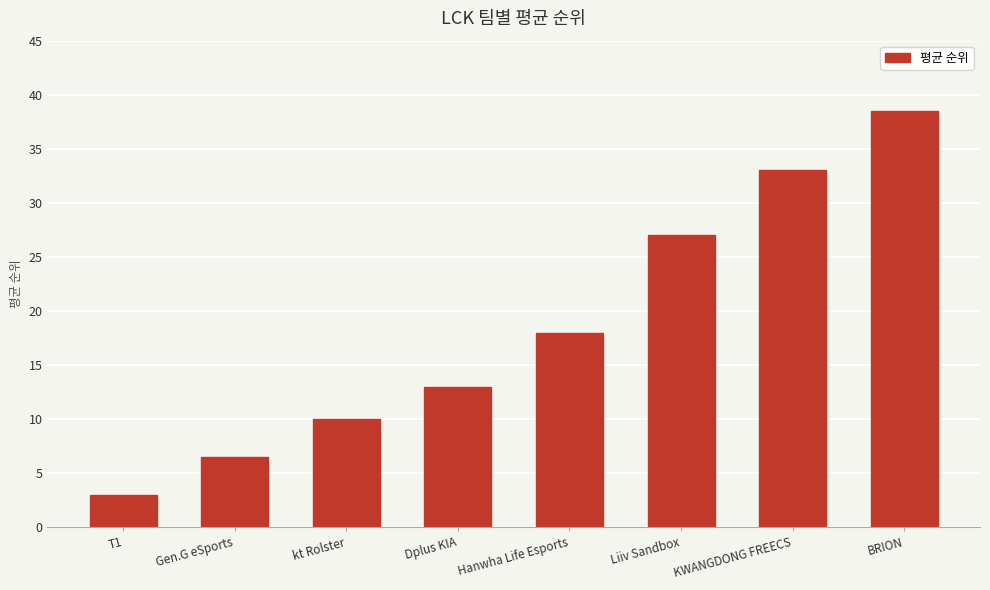

Reading left to right, transcribe all the data shown in this chart.

3.0	6.5	10.0	13.0	18.0	27.0	33.0	38.5